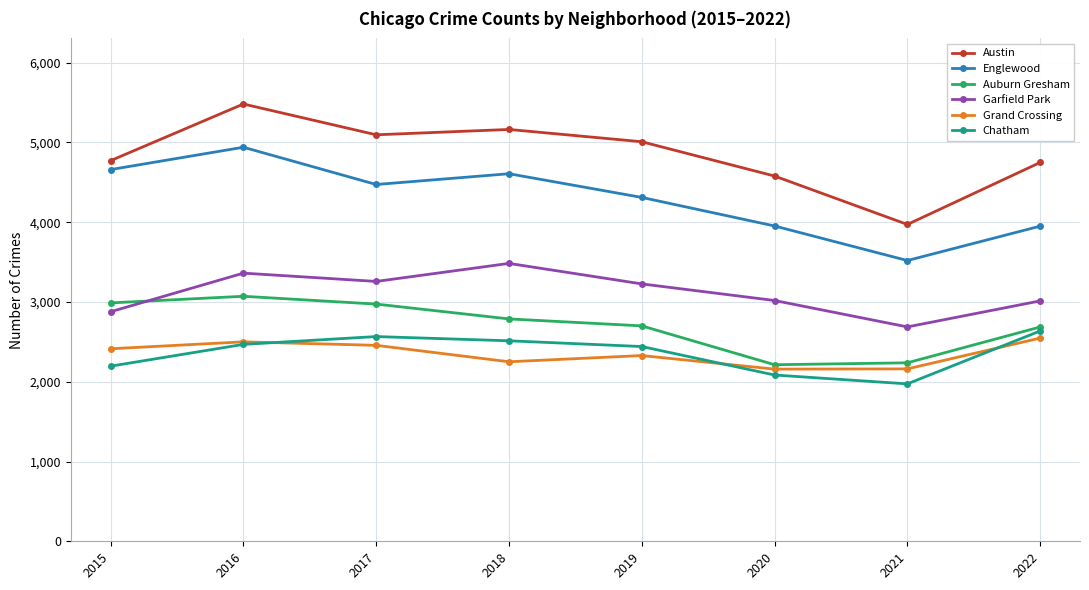

True or false: Auburn Gresham has a value of 4925 at 2016.

False